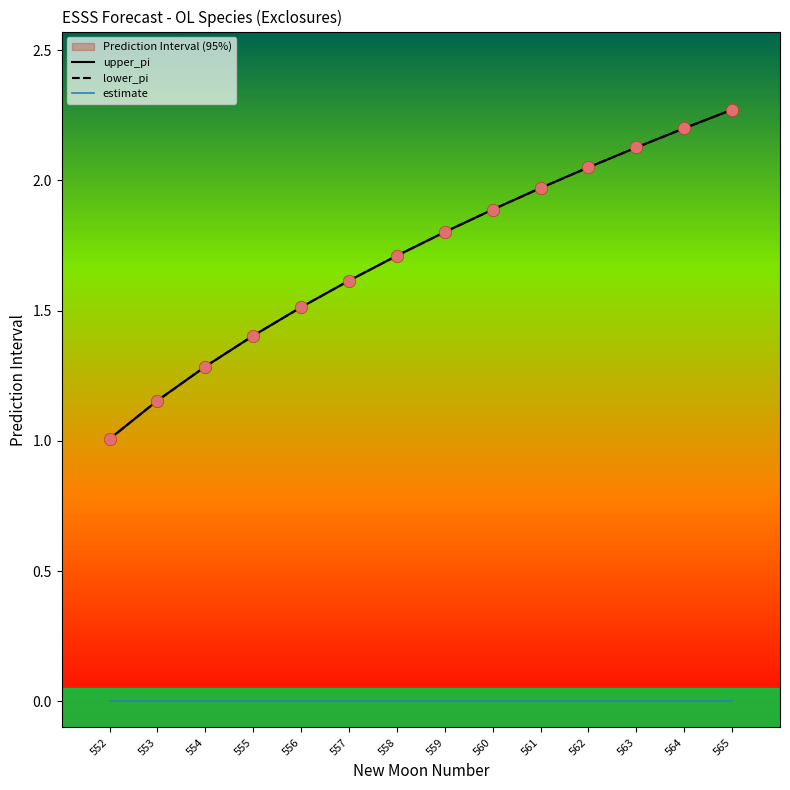

At how many categories does at least one series exceed 1?

14